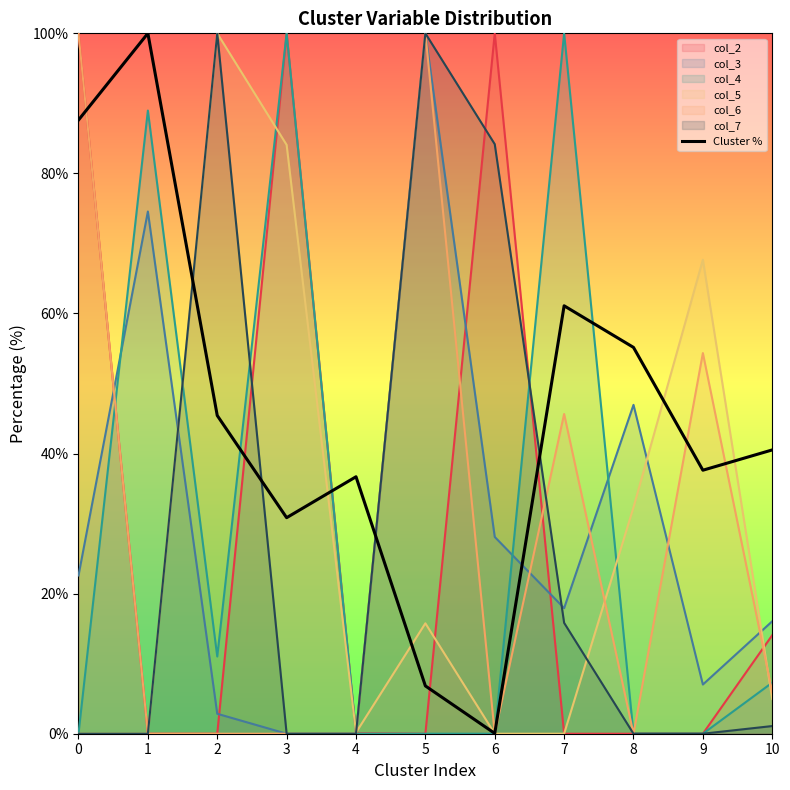

What is the change in value from 9 to 10?

+2.9